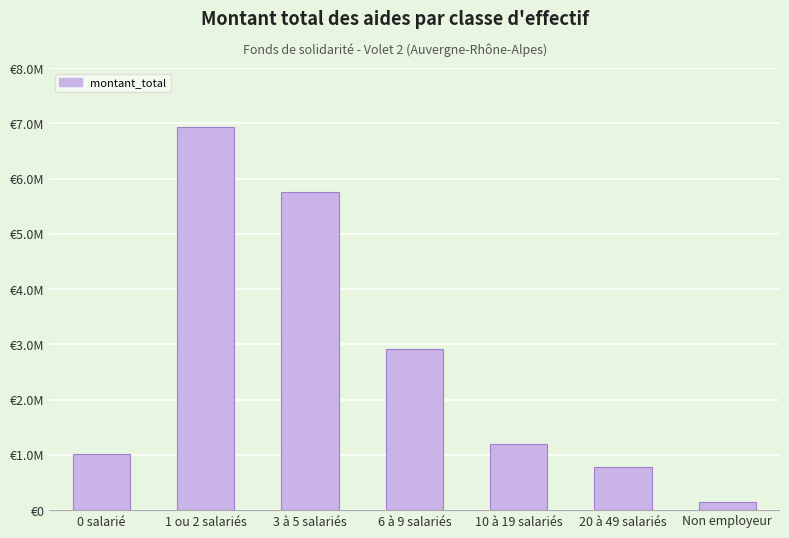

True or false: the data shows 1201921.1 at 10 à 19 salariés.

True